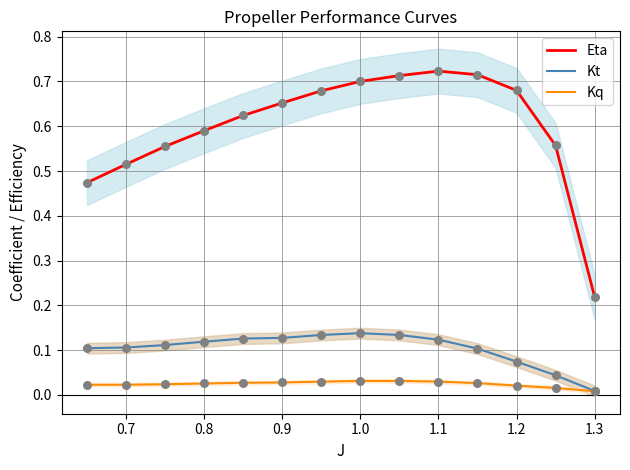

Which series has the widest spread of Y values?

Eta